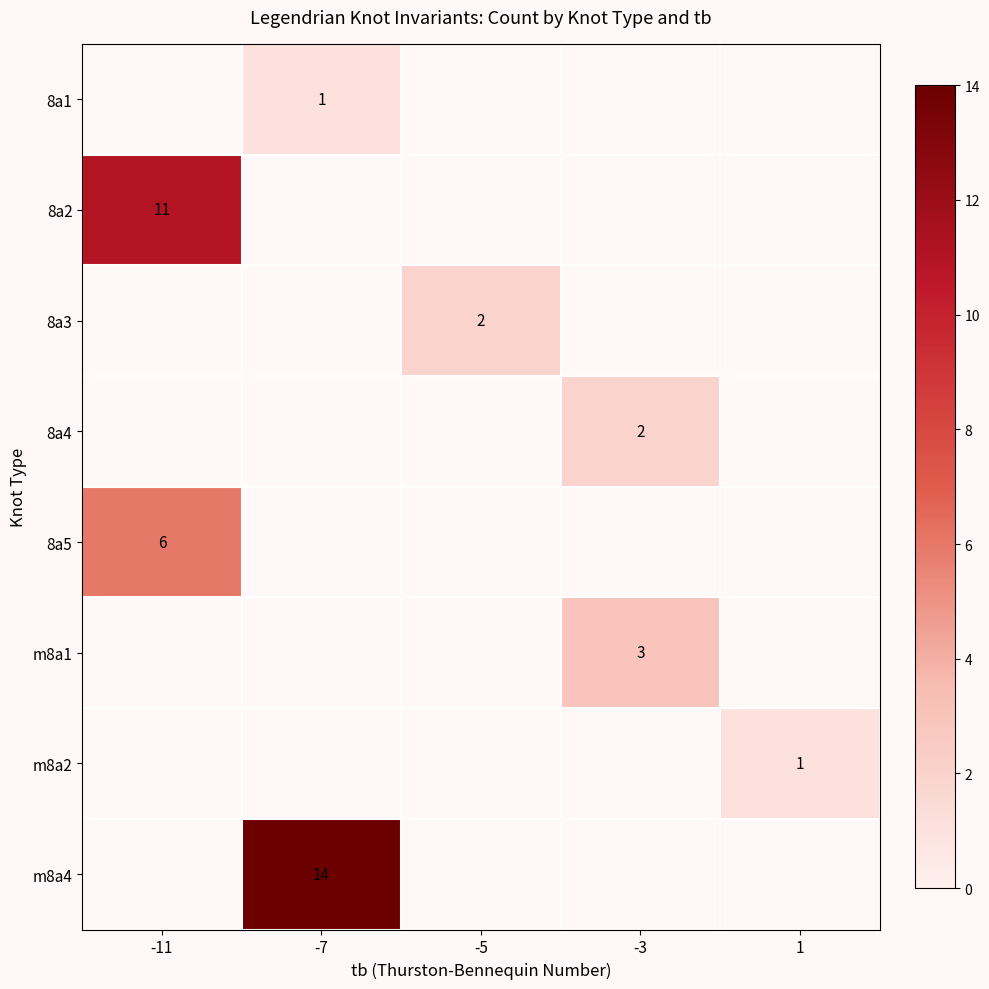

Is it true that 8a2 equals 5 at -11?

False